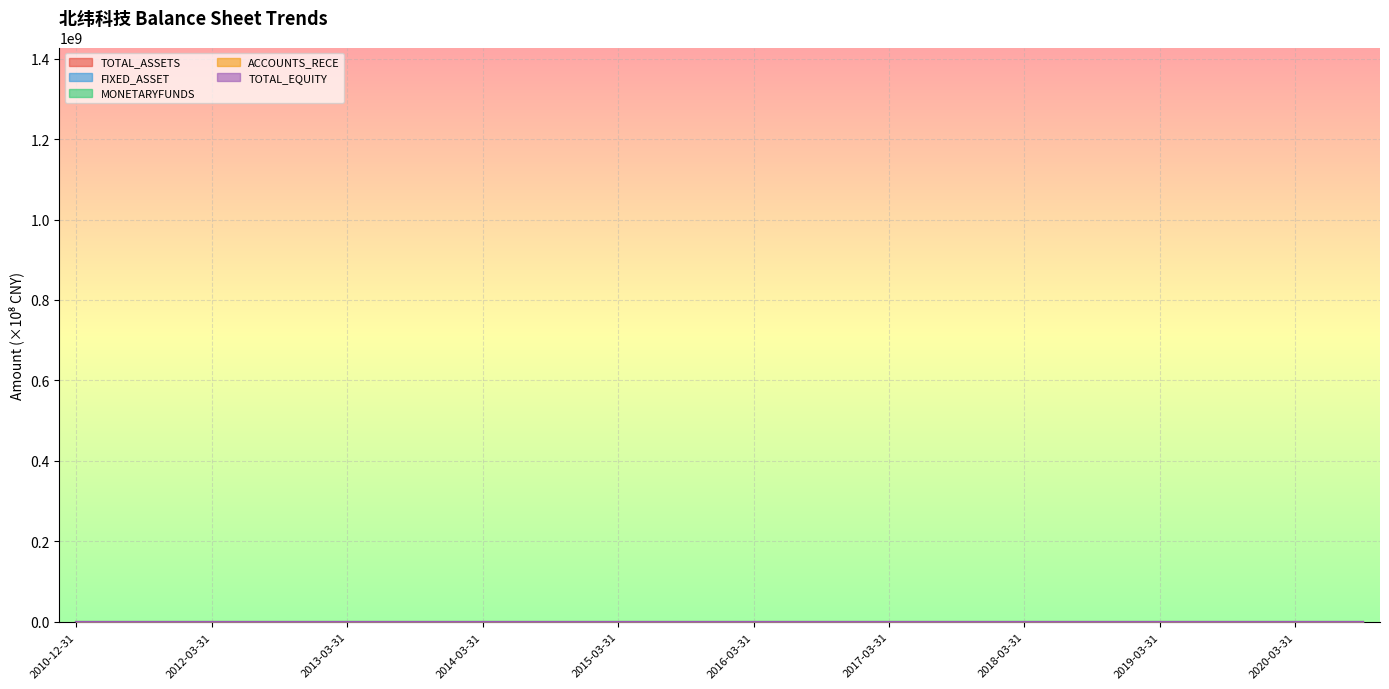

True or false: MONETARYFUNDS and TOTAL_ASSETS intersect in this chart.

False